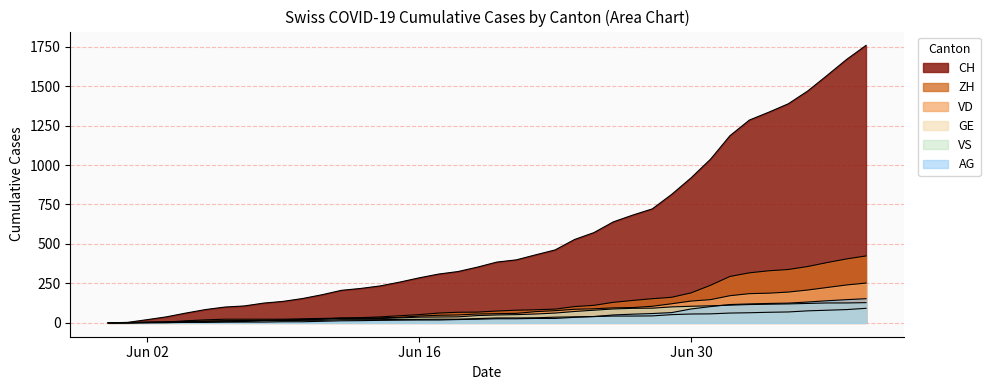

Does the chart have visible grid lines?

Yes